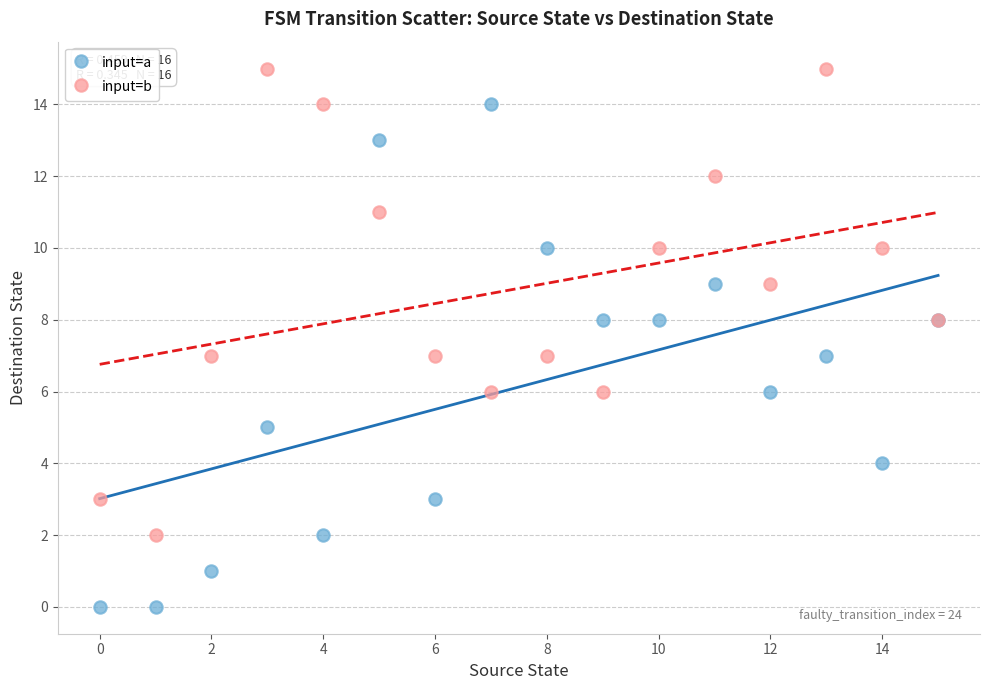

Which series has the largest Y range (max minus min)?

input=a